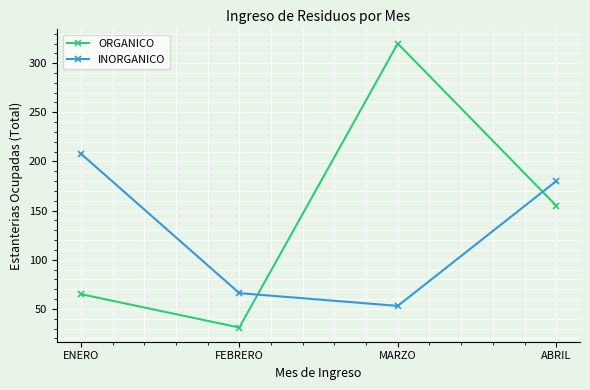

Where is the first local minimum for ORGANICO?

FEBRERO